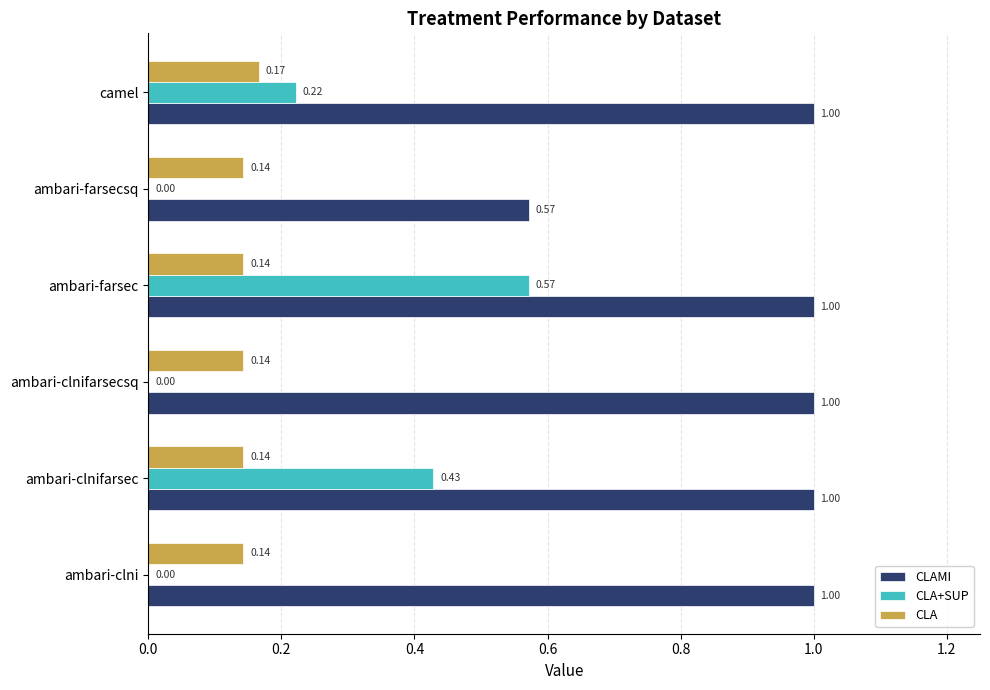

At which label does CLA reach its peak?

camel